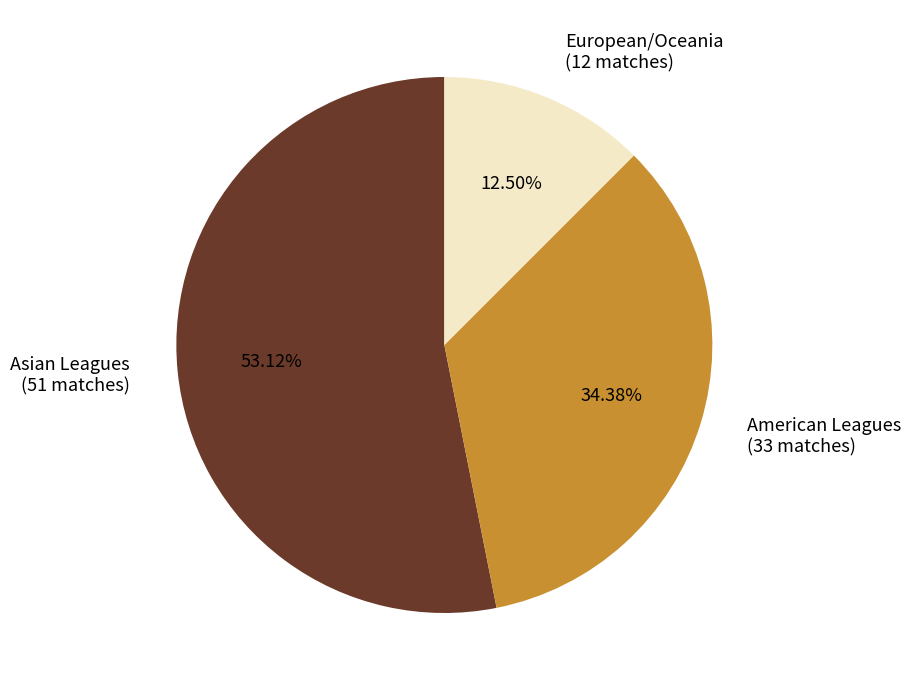

Approximately how many times larger is the value at American Leagues (33 matches) compared to Asian Leagues (51 matches)?

0.6